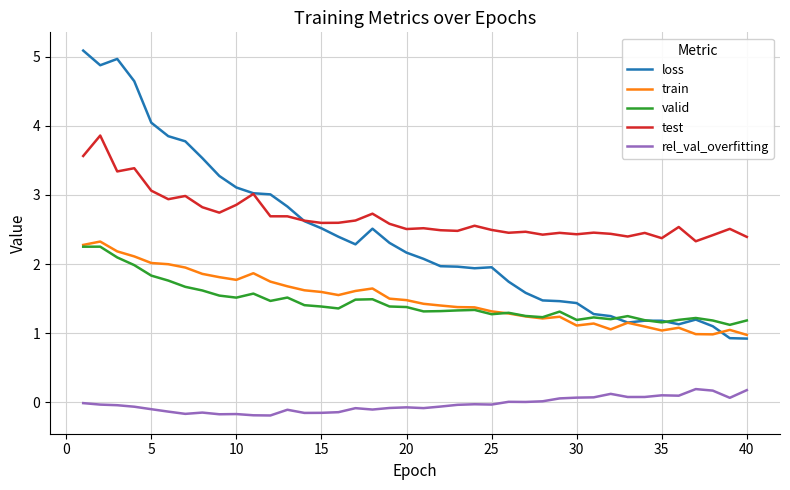

How many distinct data groups are displayed?

5